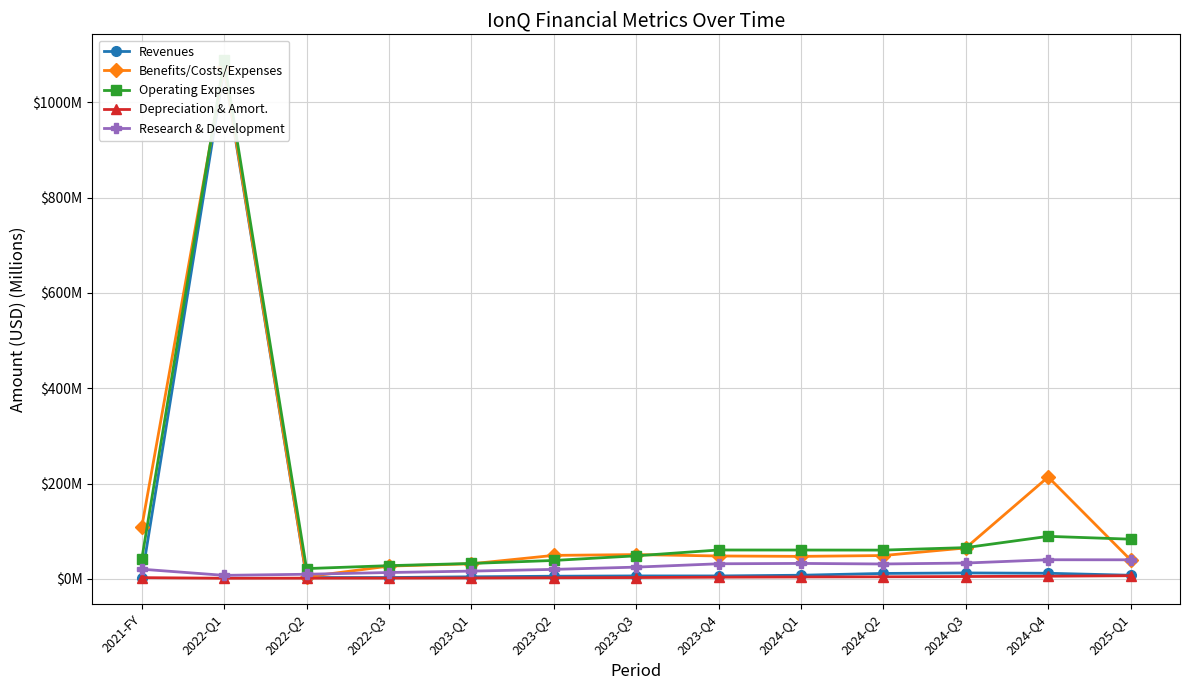

Which series changed the most between 2022-Q2 and 2023-Q3?

Benefits/Costs/Expenses